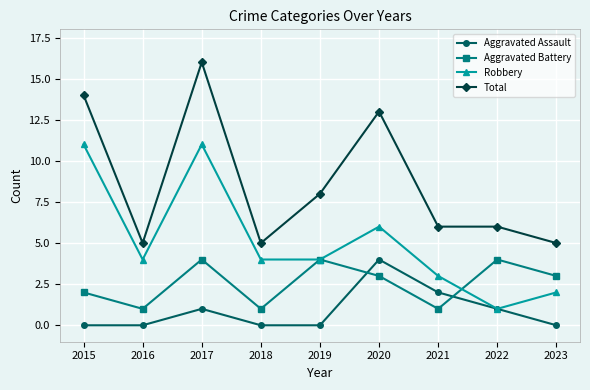

What is the sum of the Total values at 2021 and 2022?

12